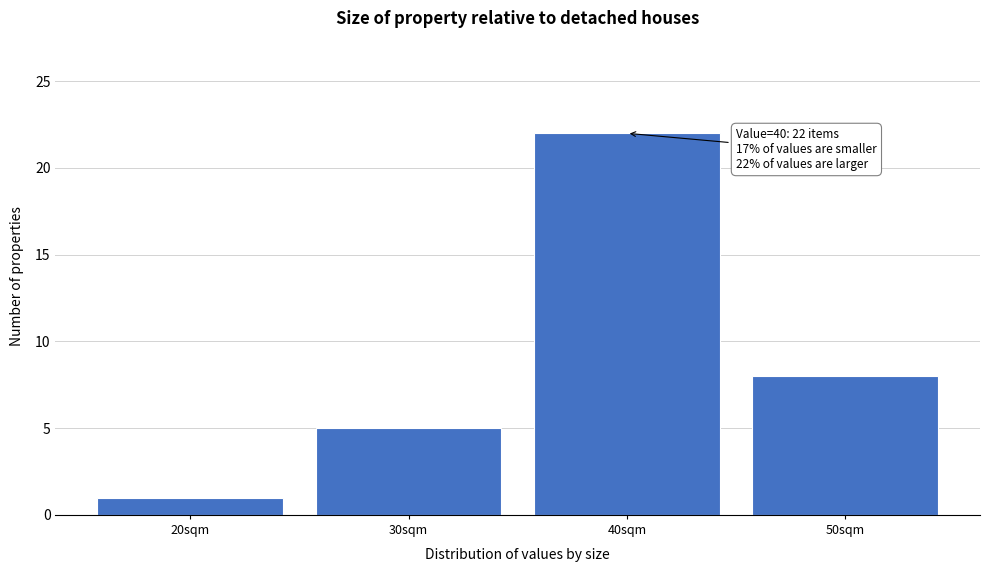

Which range on the x-axis has the tallest bar?

35 to 45